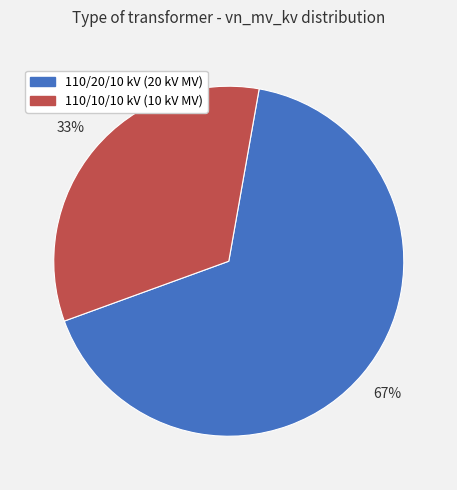

How many slices are in this pie chart?

2